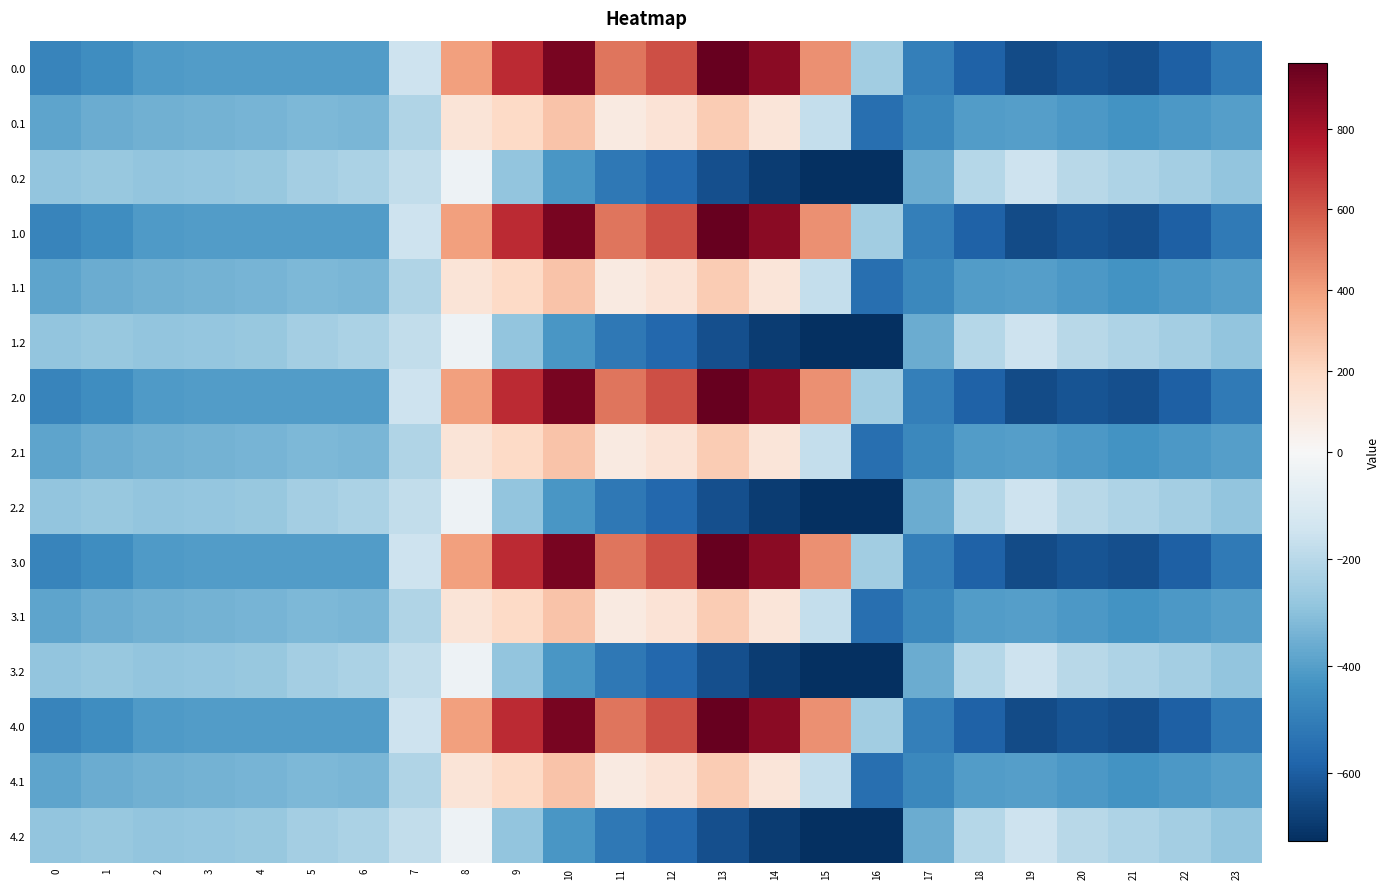

Which category has the lowest value across all series?

16